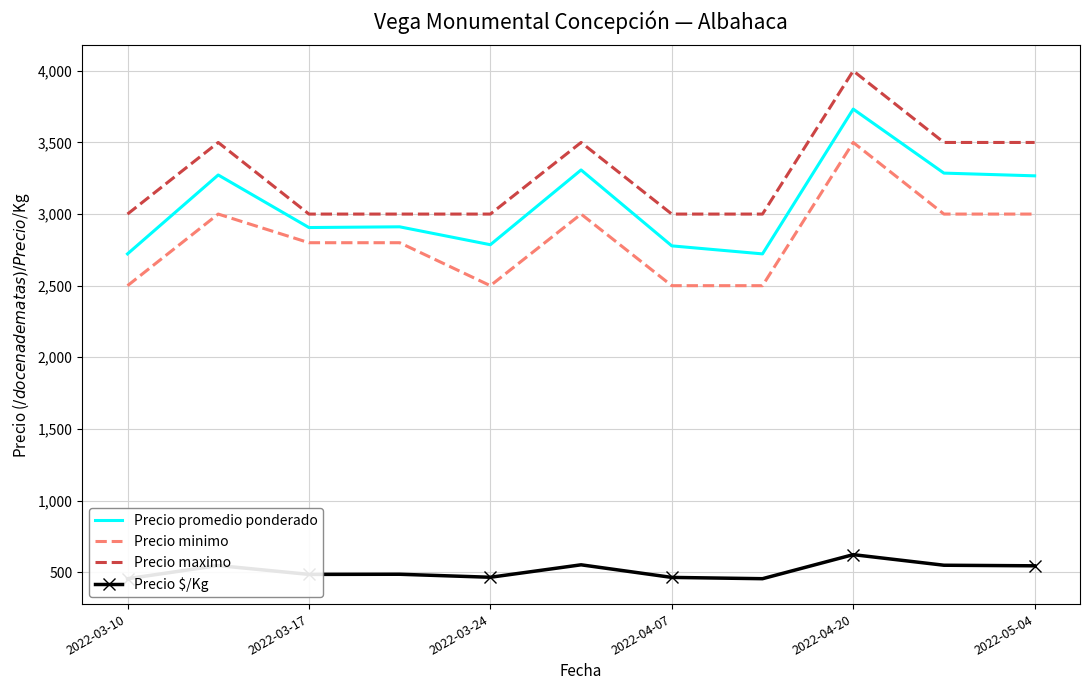

What is the difference between the maximum and minimum values in the Precio minimo series?

1000